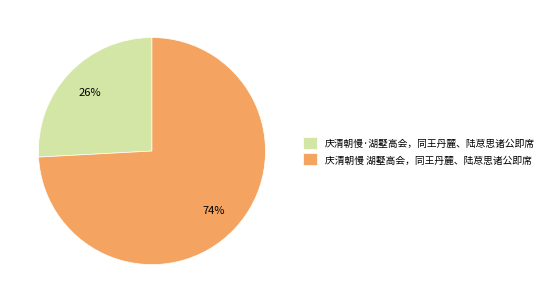

Rank the categories by value from highest to lowest.

庆清朝慢 湖墅高会，同王丹麓、陆荩思诸公即席, 庆清朝慢·湖墅高会，同王丹麓、陆荩思诸公即席